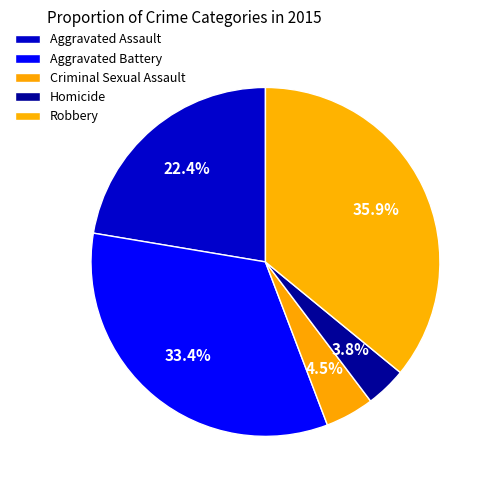

To the nearest percent, what portion does Aggravated Battery represent?

33%